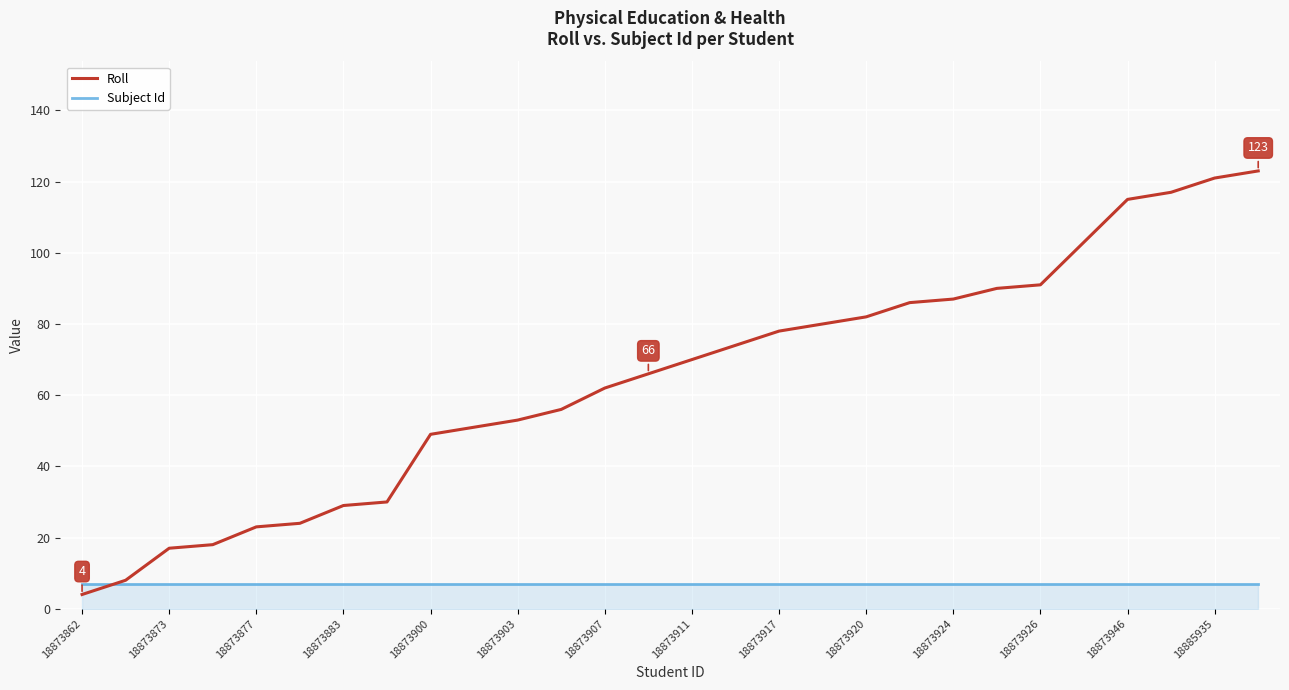

What is the highest value of the Subject Id series?

7